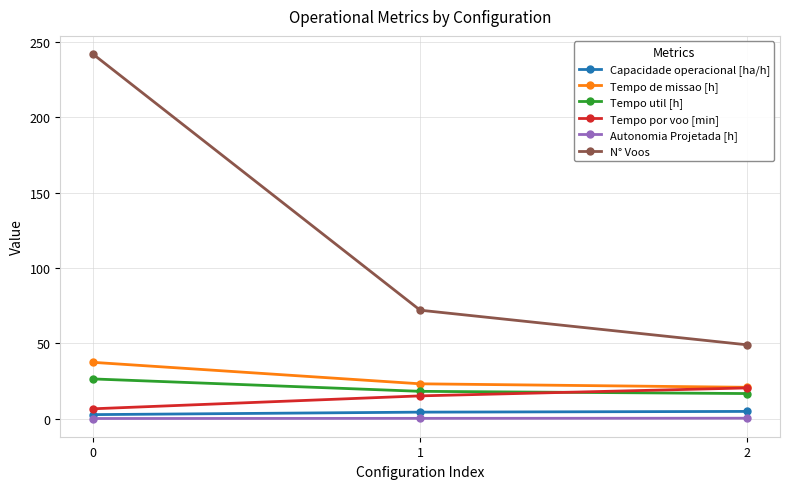

Between 0 and 2, which series saw the biggest shift?

N° Voos